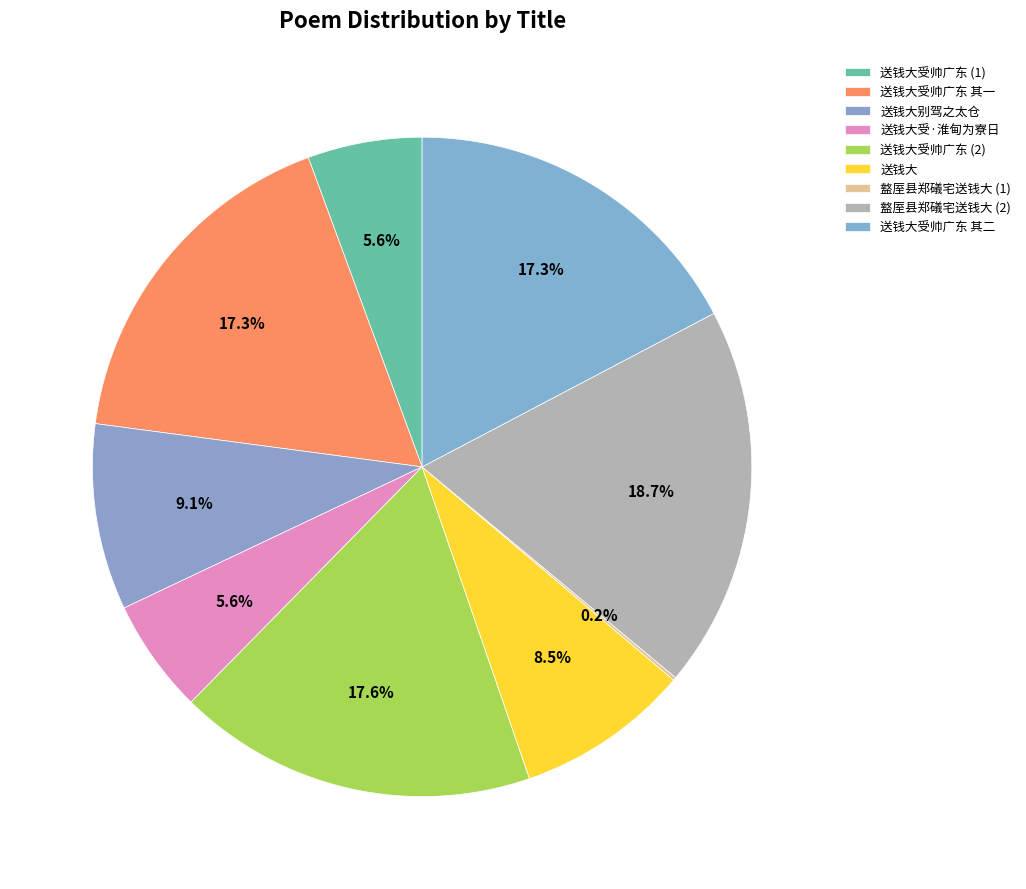

True or false: 送钱大受·淮甸为寮日 accounts for 6% of the total.

True